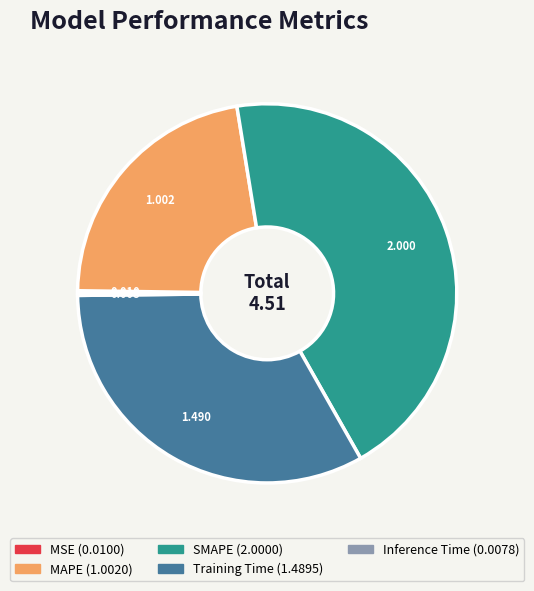

Does any single category account for the majority?

No